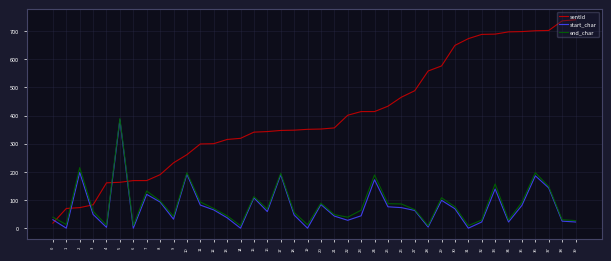

True or false: sentId has a value of 465 at 26.

True